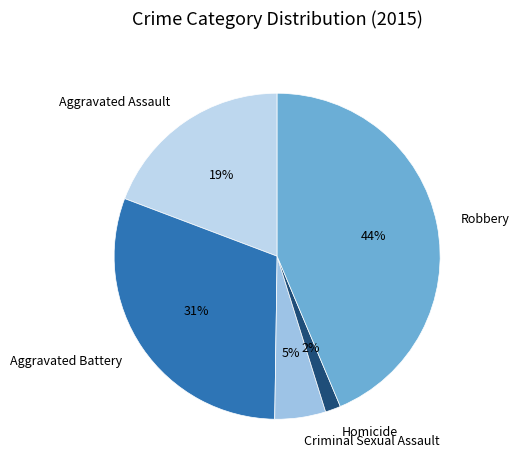

Does Aggravated Battery account for over 50% of the chart?

No